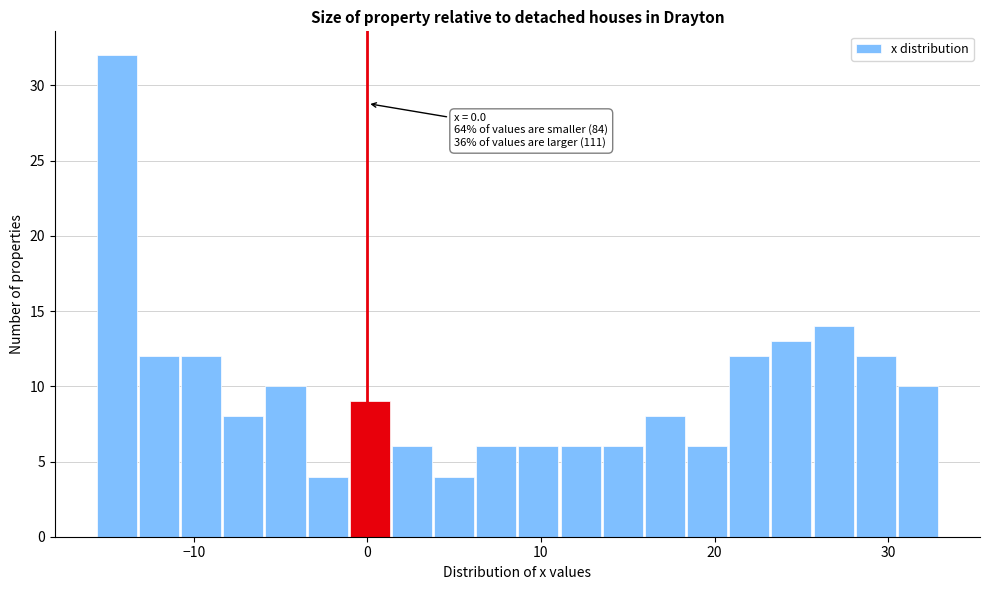

Around what value on the x-axis is the tallest bar? Give the approximate position of its centre, as read against the axis.

-14